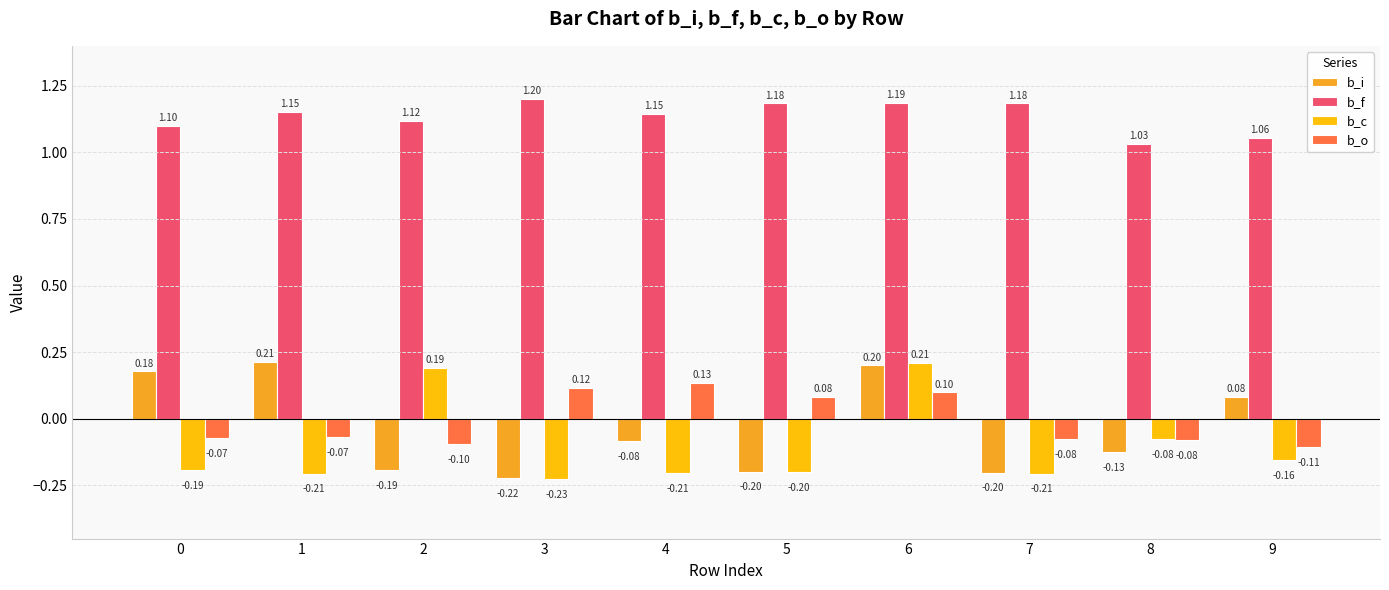

What is the total value across all series at 5?

0.9